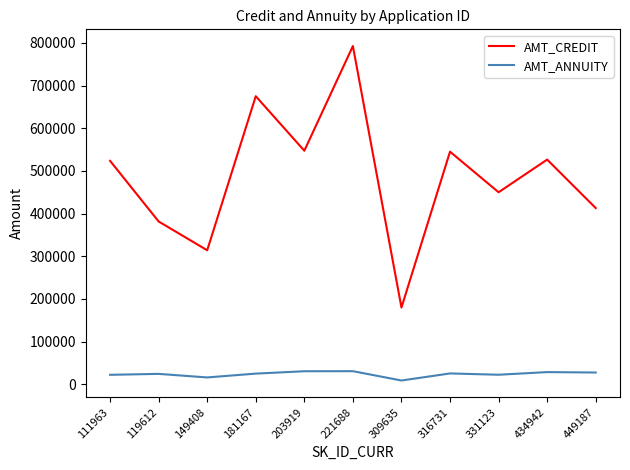

Which series has the largest total across all categories?

AMT_CREDIT